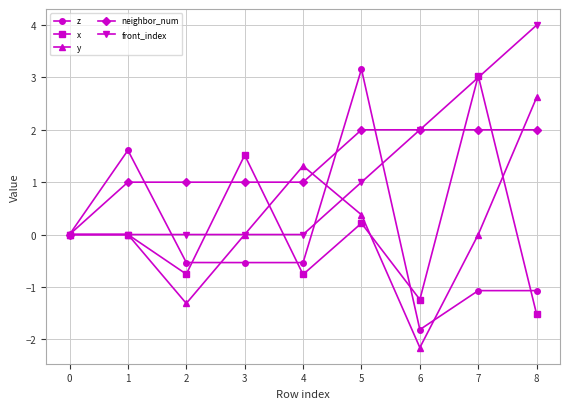

Is it true that neighbor_num equals 1.4 at 1?

False